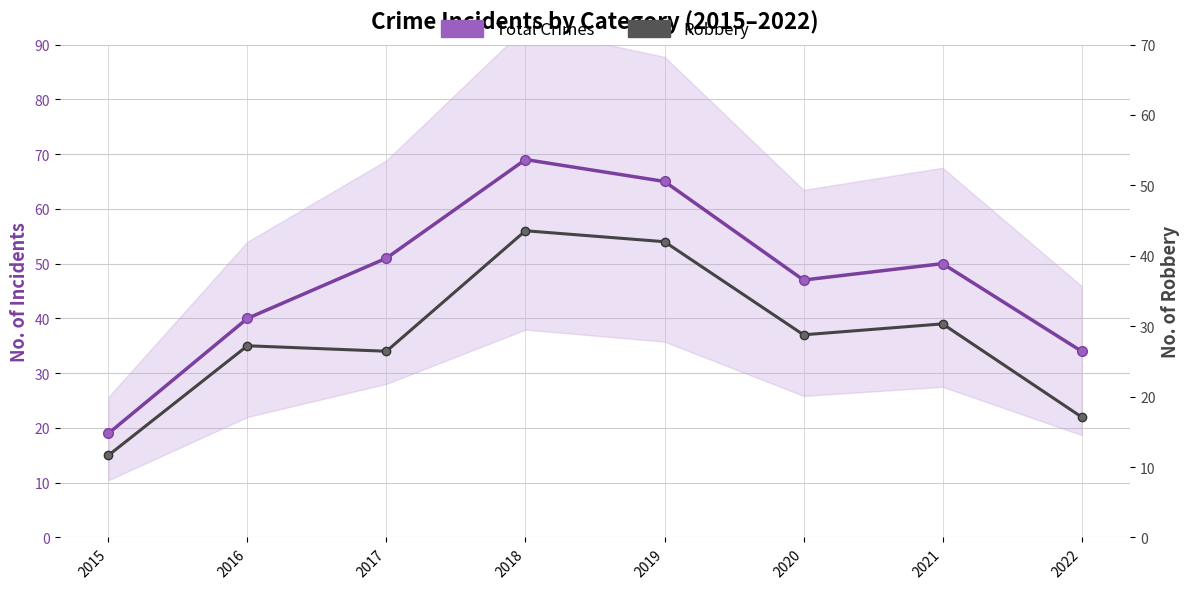

Between 2021 and 2022, which series saw the biggest shift?

Robbery